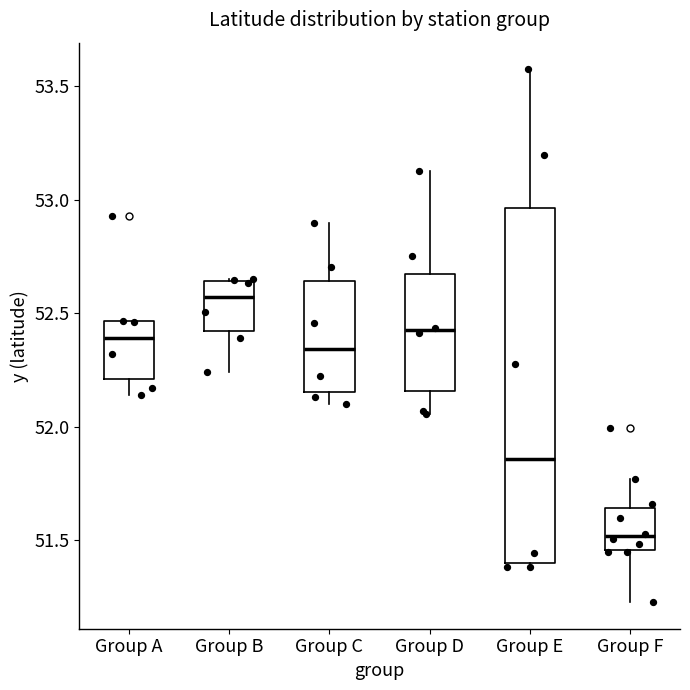

Which box has the lowest median line?

Group F